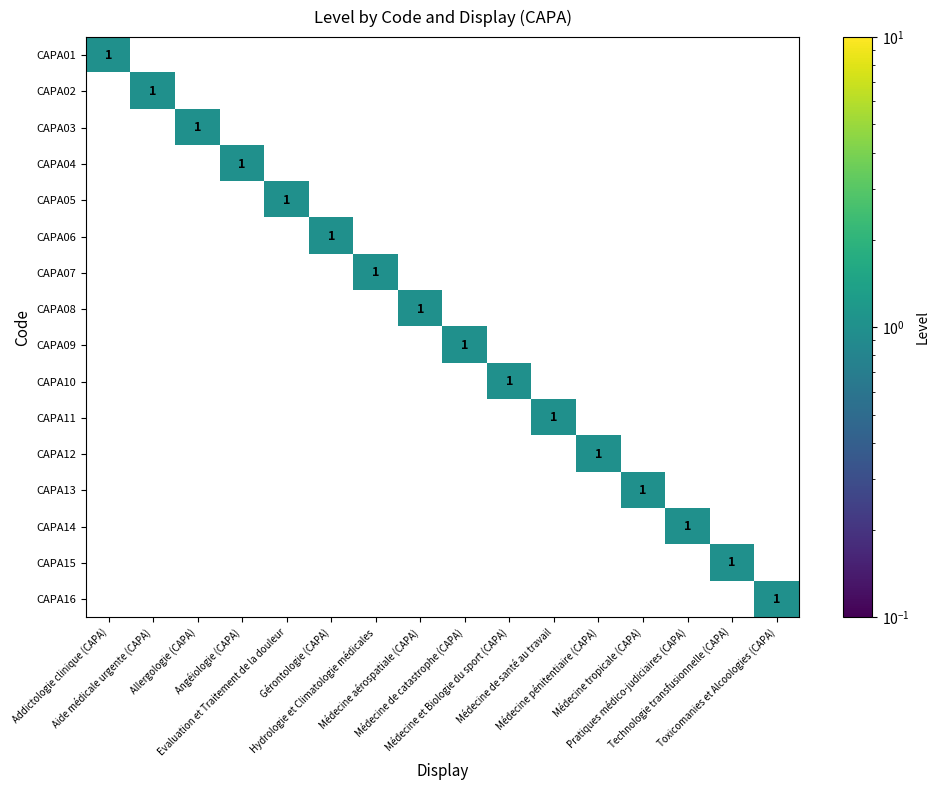

At which category is the sum across all series the highest?

Addictologie clinique (CAPA)